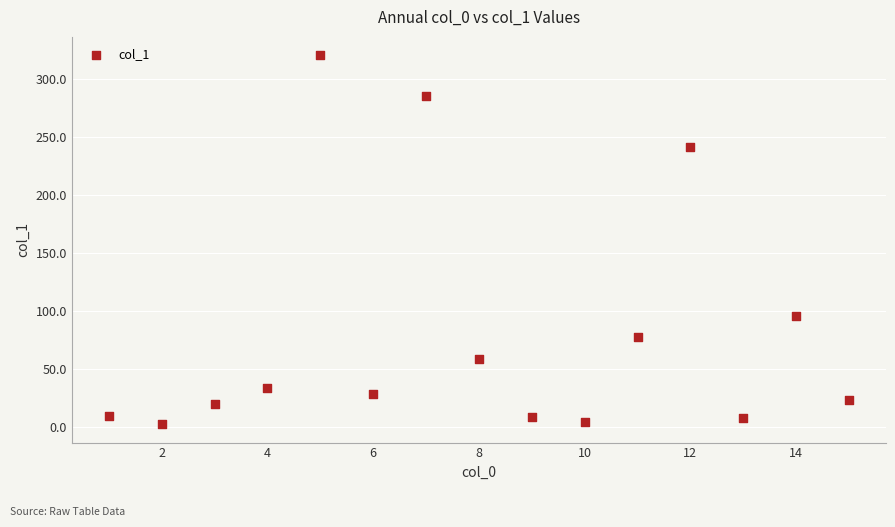

What is the range of X values (max minus min)?

14.0